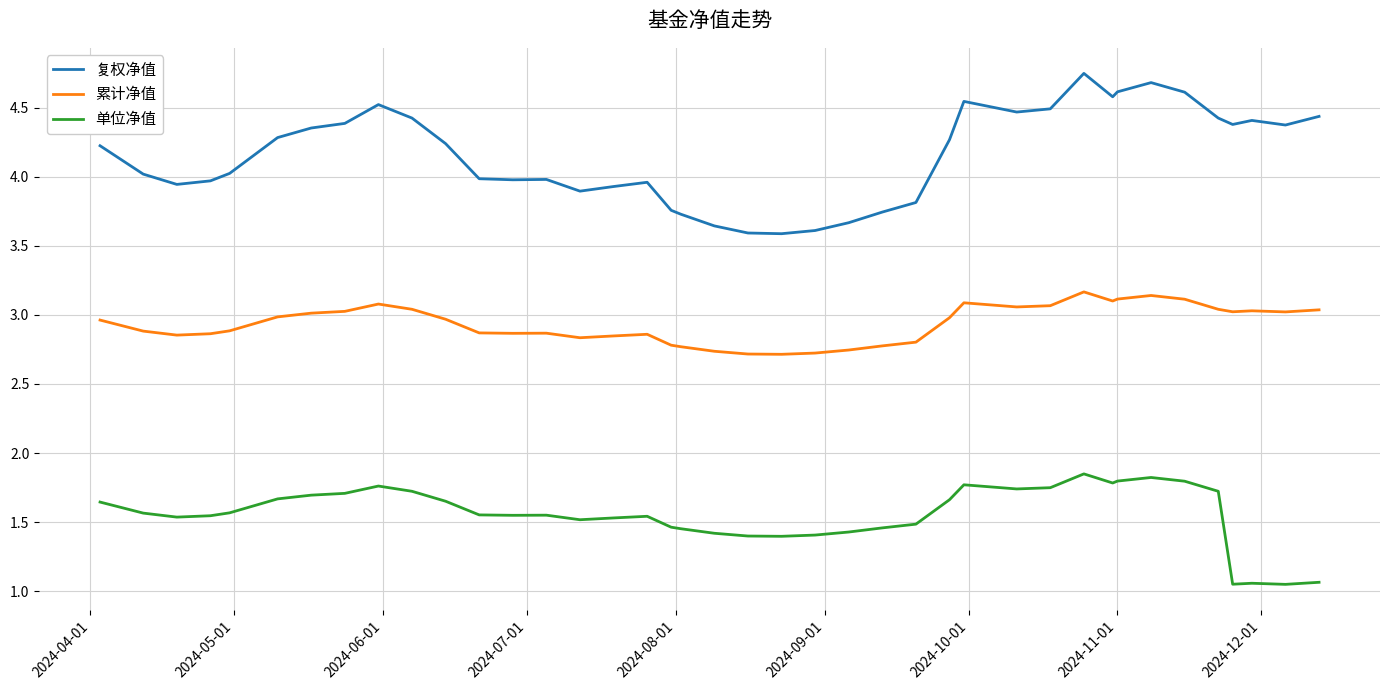

Which series has the largest total across all categories?

复权净值